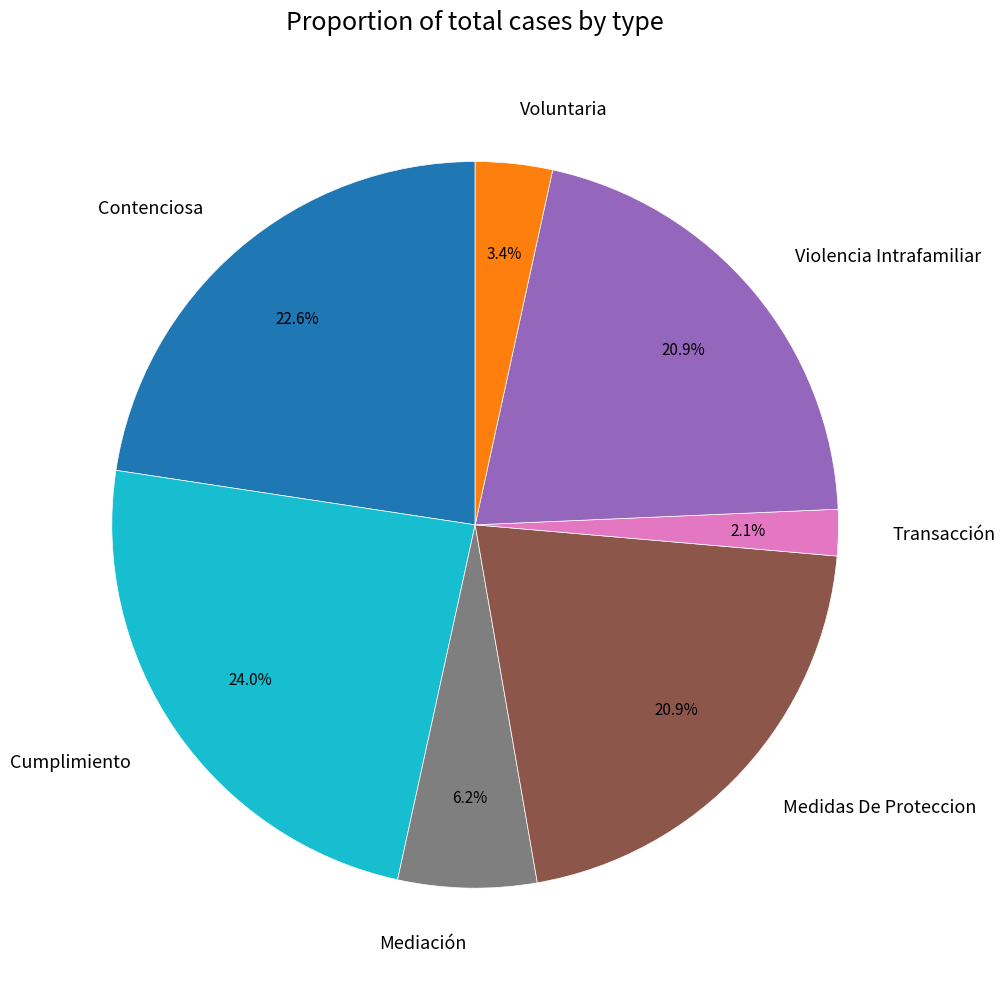

To the nearest percent, what is the difference between the largest and smallest slice percentages?

22%